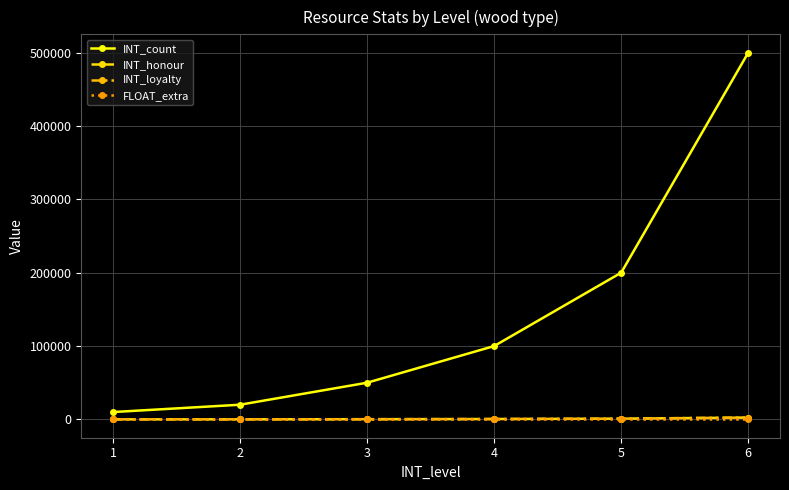

Does the chart have visible grid lines?

Yes